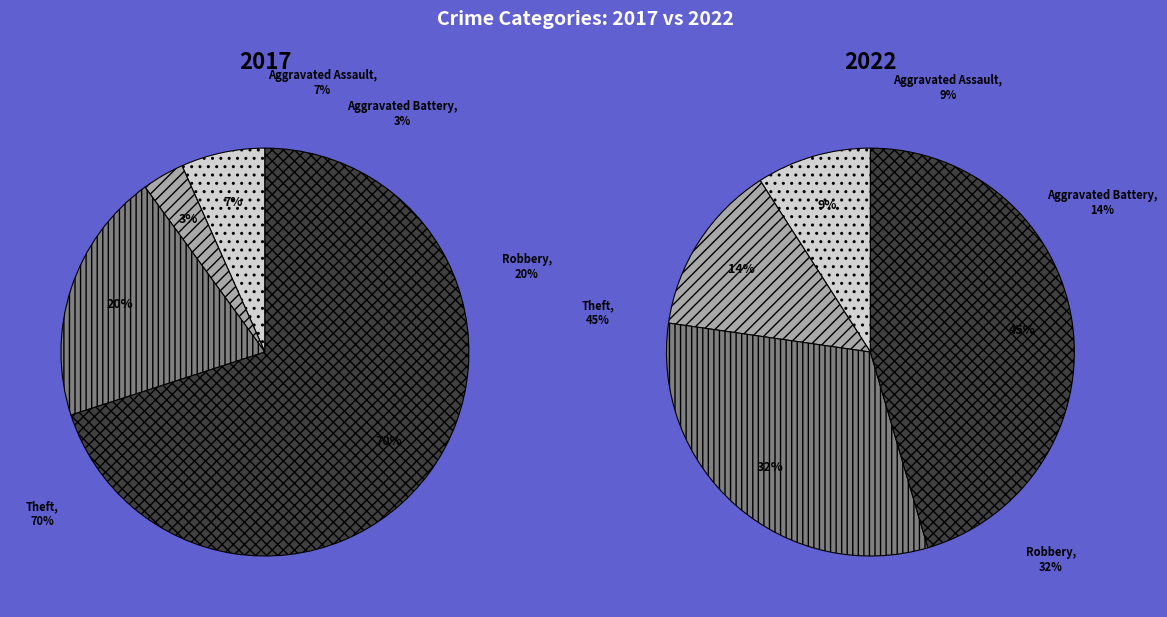

Between Aggravated Assault and Aggravated Battery, which is larger?

Aggravated Assault